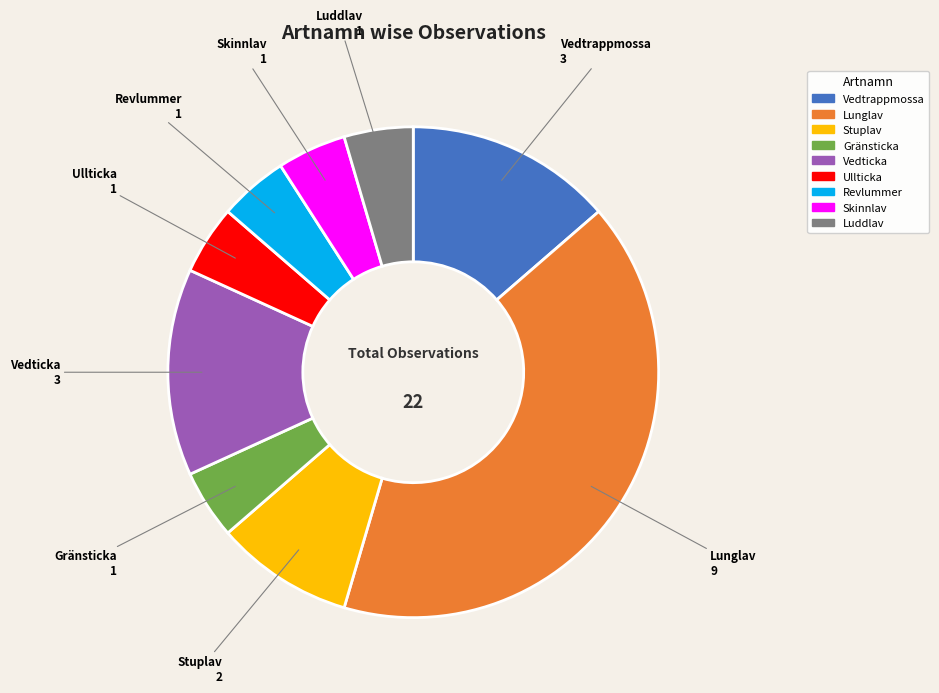

The Skinnlav slice represents 5% of the pie. True or false?

True